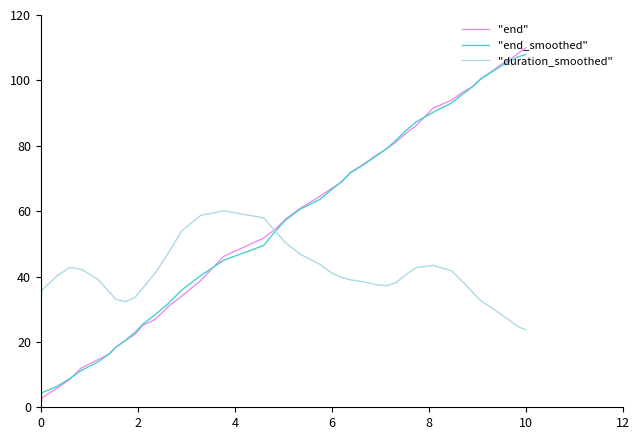

Which series has the widest spread of values?

"end"